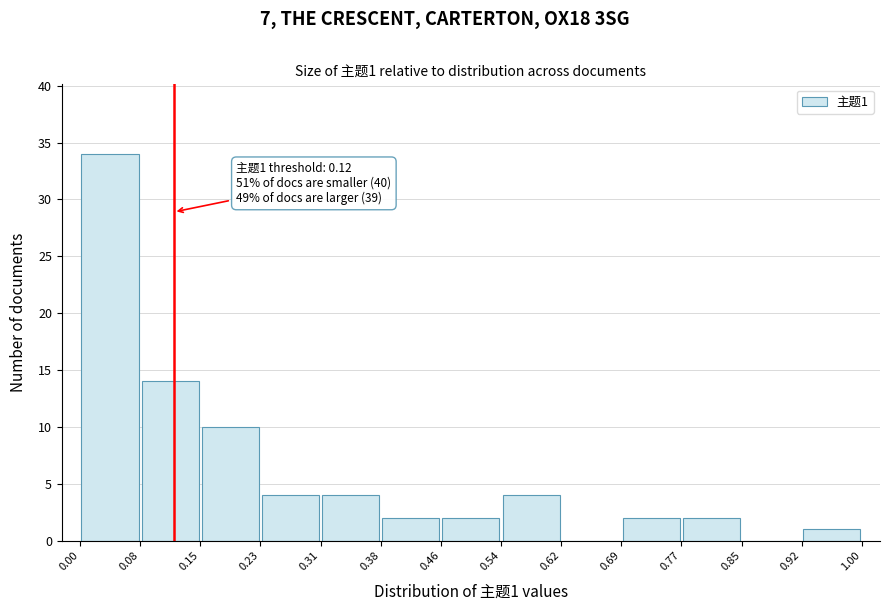

Which range on the x-axis has the tallest bar?

0.00 to 0.08